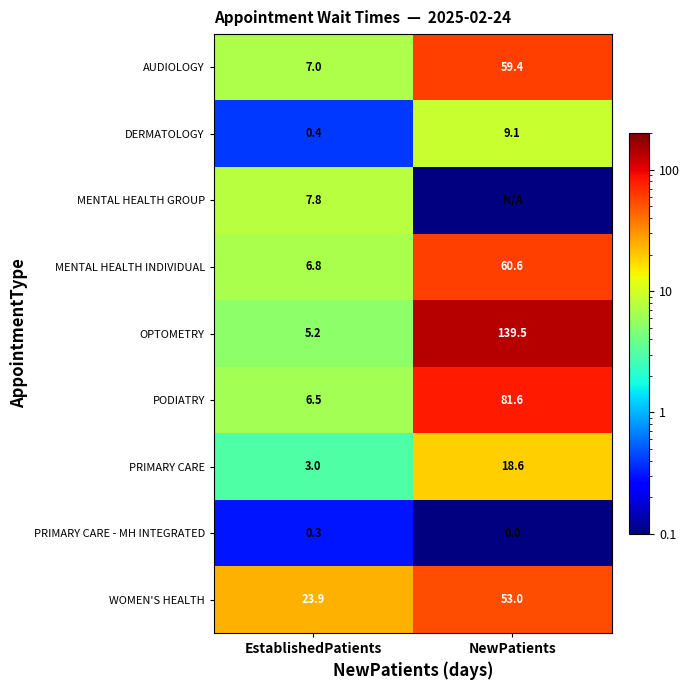

Rank the categories by PODIATRY value from lowest to highest.

EstablishedPatients, NewPatients